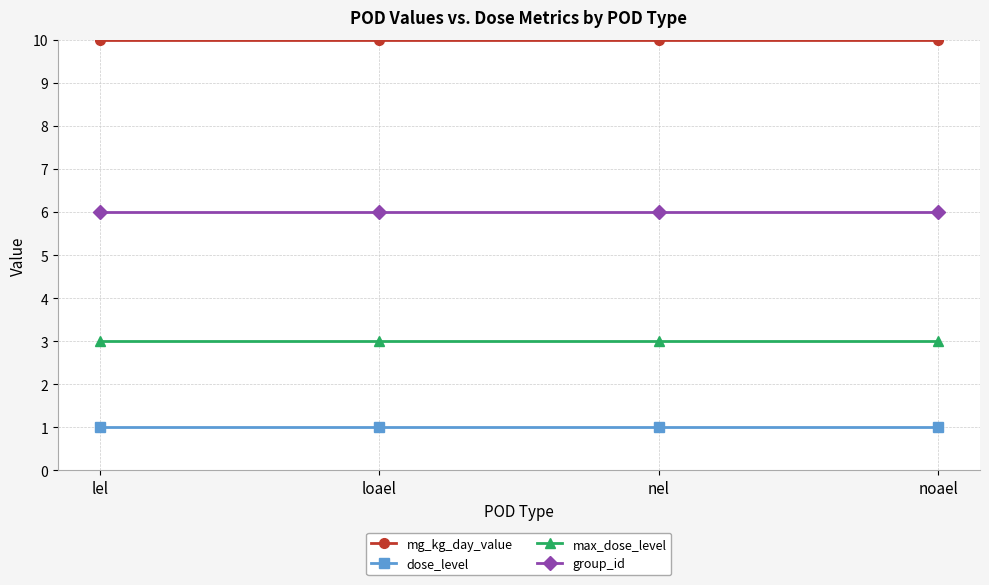

True or false: group_id and mg_kg_day_value cross at least once.

False